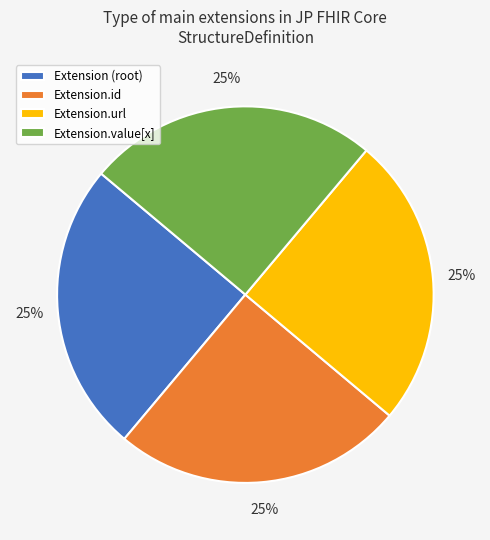

How many segments does this pie chart have?

4